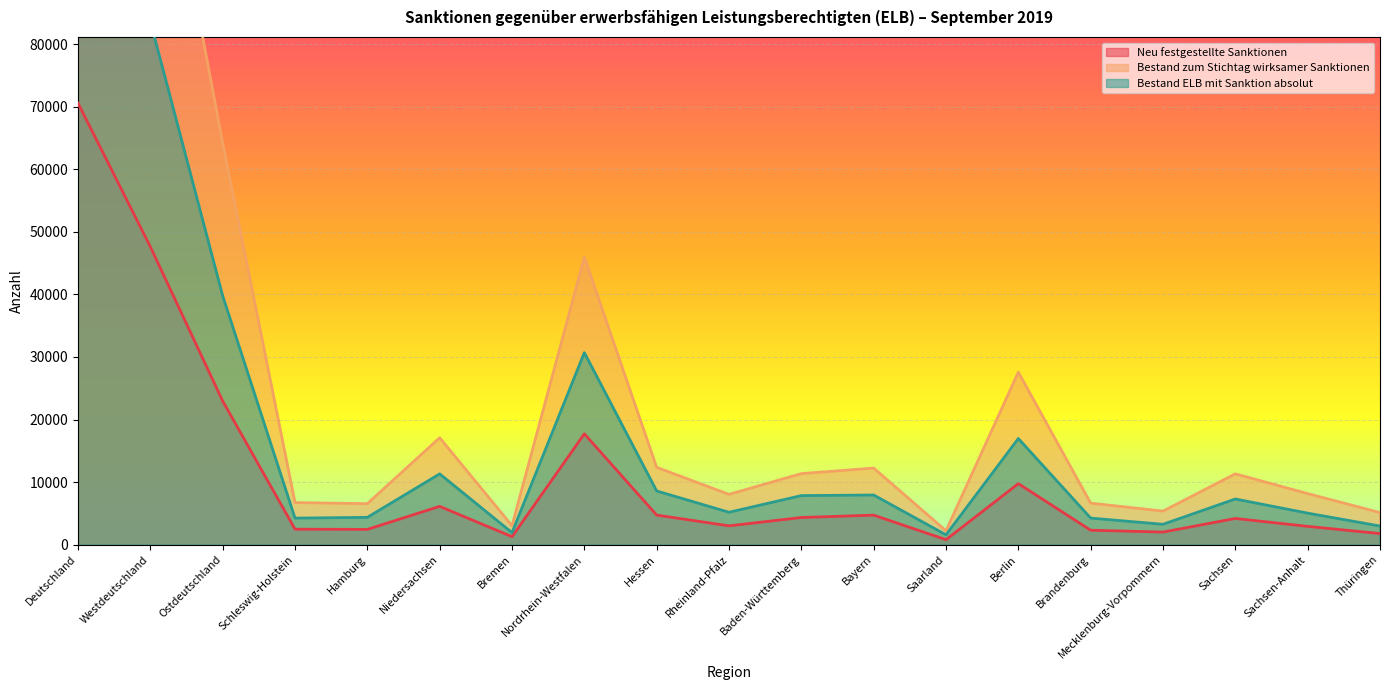

Reading left to right, list all the values displayed in this chart.

Neu festgestellte Sanktionen: 70571	47616	22955	2473	2441	6121	1275	17716	4727	3007	4339	4720	797	9752	2307	2011	4187	2925	1773
Bestand zum Stichtag wirksamer Sanktionen: 189746	125564	64182	6724	6553	17090	3032	45949	12358	8039	11357	12243	2219	27574	6638	5362	11320	8162	5126
Bestand ELB mit Sanktion absolut: 123413	83637	39776	4242	4361	11313	1922	30693	8581	5177	7841	7935	1572	16965	4244	3255	7298	5038	2976